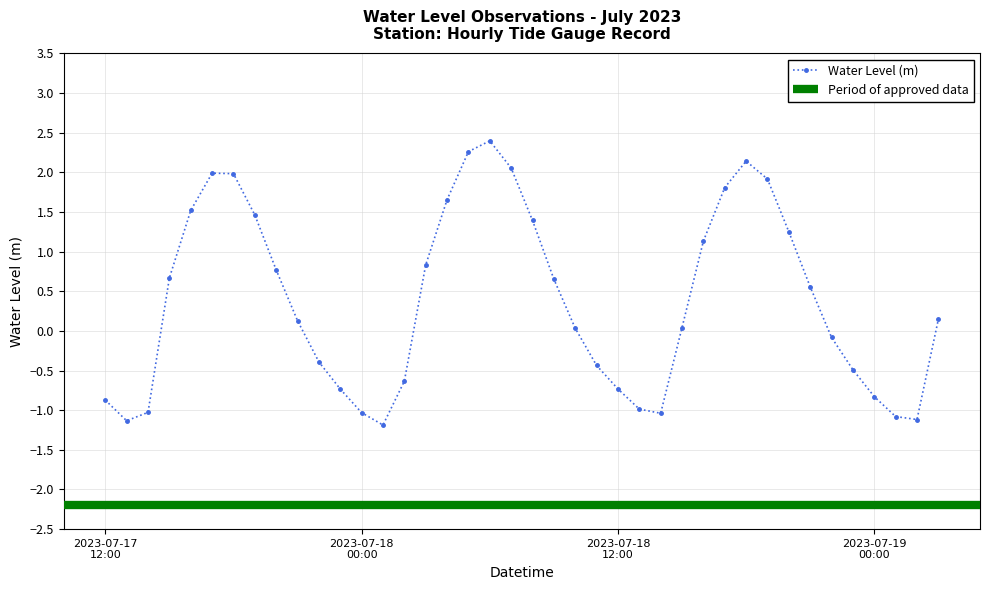

Which has a higher value, 2023-07-18 09:00 or 2023-07-18 18:00?

2023-07-18 18:00